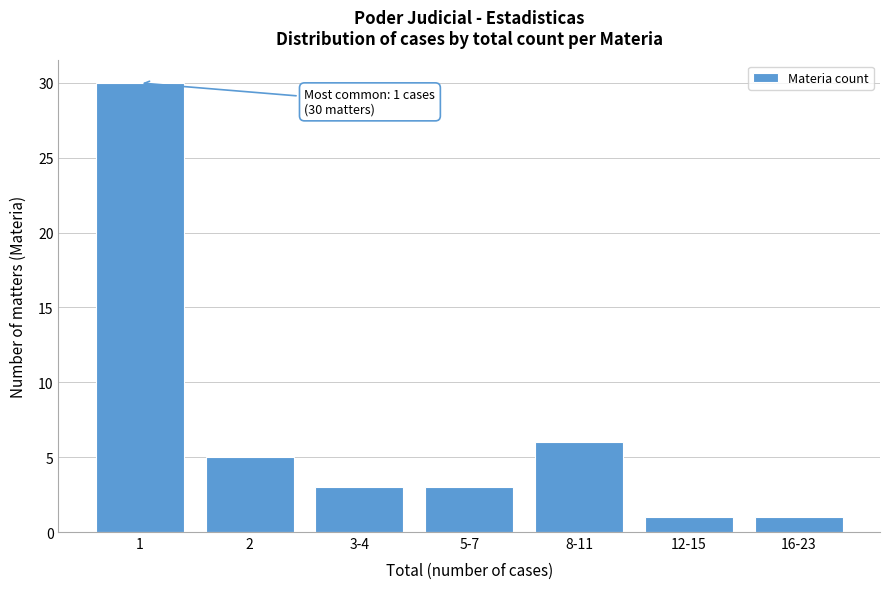

Reading left to right, what are all the values shown in this chart?

1=30	2=5	3-4=3	5-7=3	8-11=6	12-15=1	16-23=1